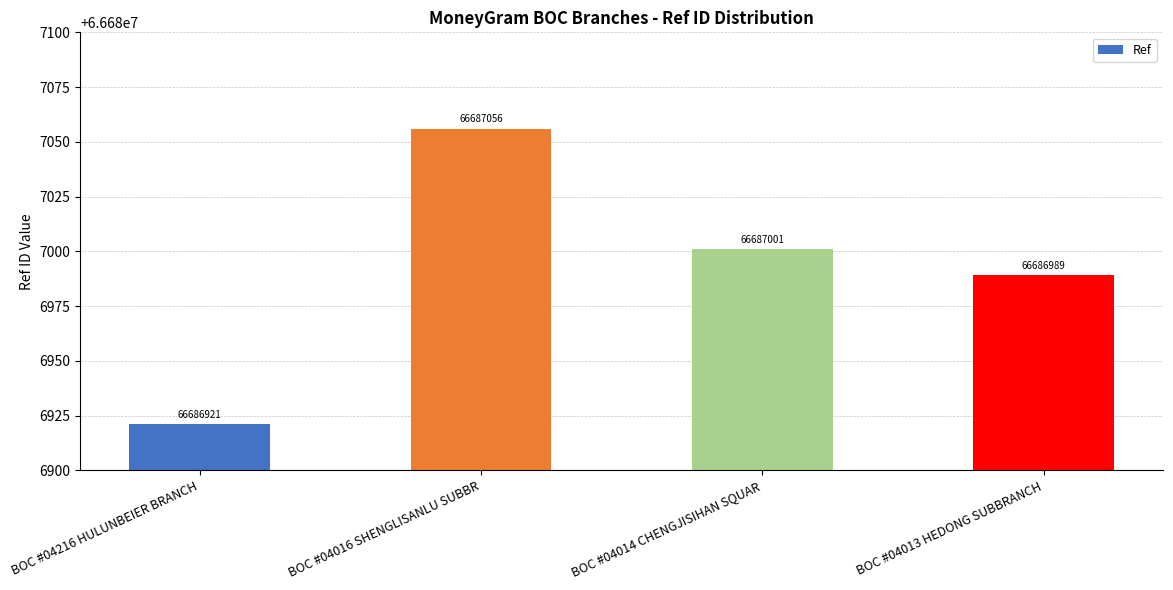

How many values are below 66687001?

2